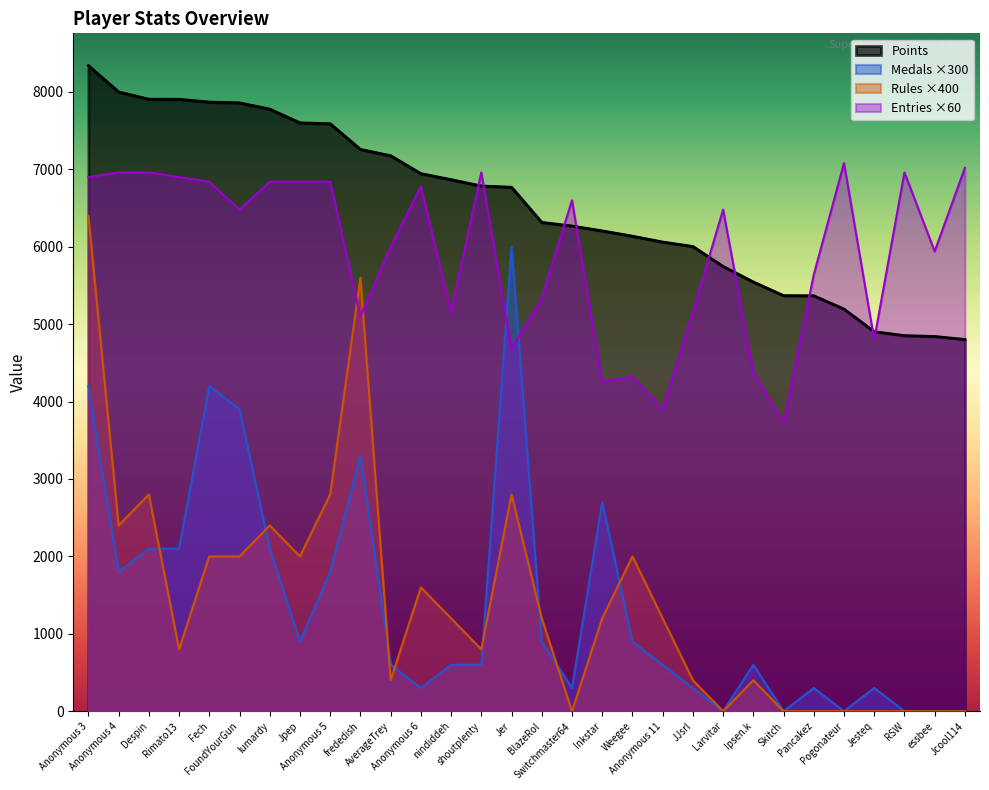

True or false: Rules and Points intersect in this chart.

False